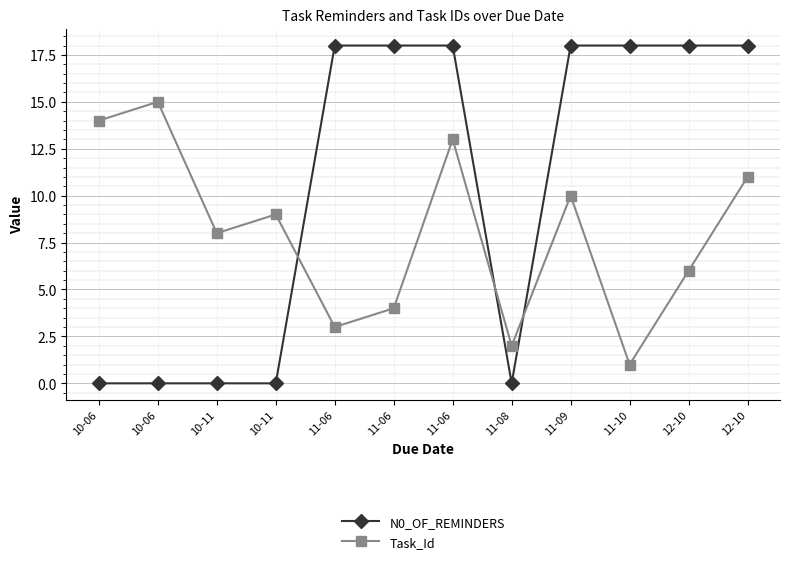

List the series in order of their peak value, lowest first.

Task_Id, N0_OF_REMINDERS